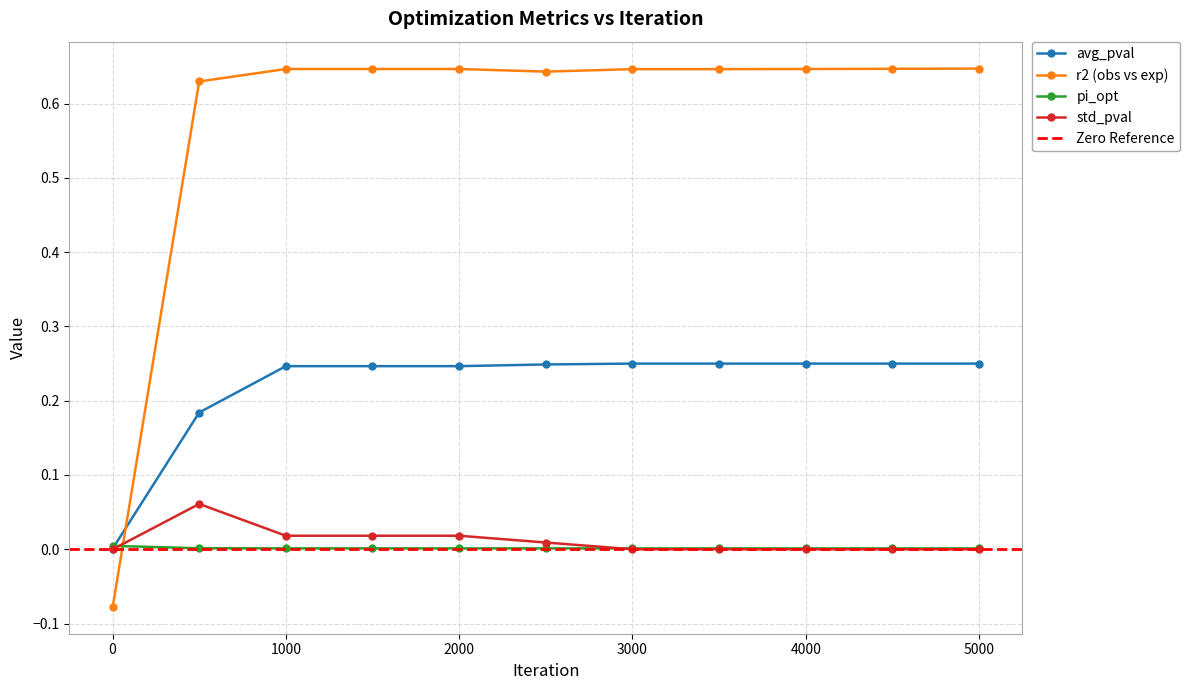

What is the minimum value shown in the chart?

-0.1